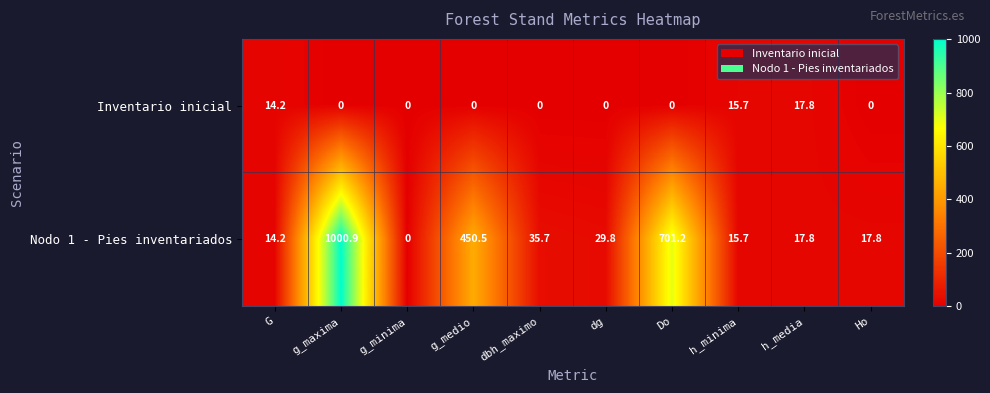

What is the difference between the Nodo 1 - Pies inventariados values at G and Do?

687.0